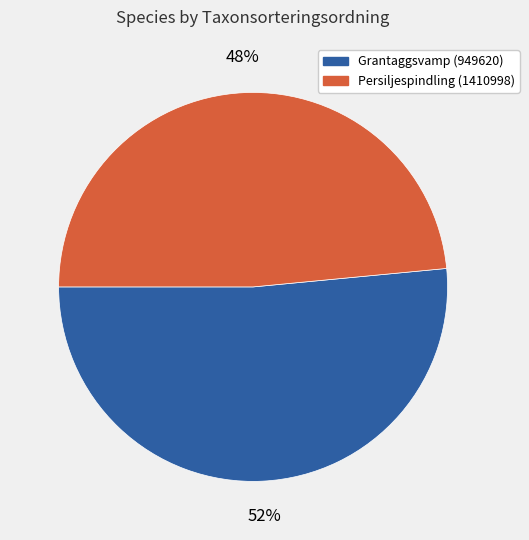

Rank the categories by value from lowest to highest.

Persiljespindling (1410998), Grantaggsvamp (949620)